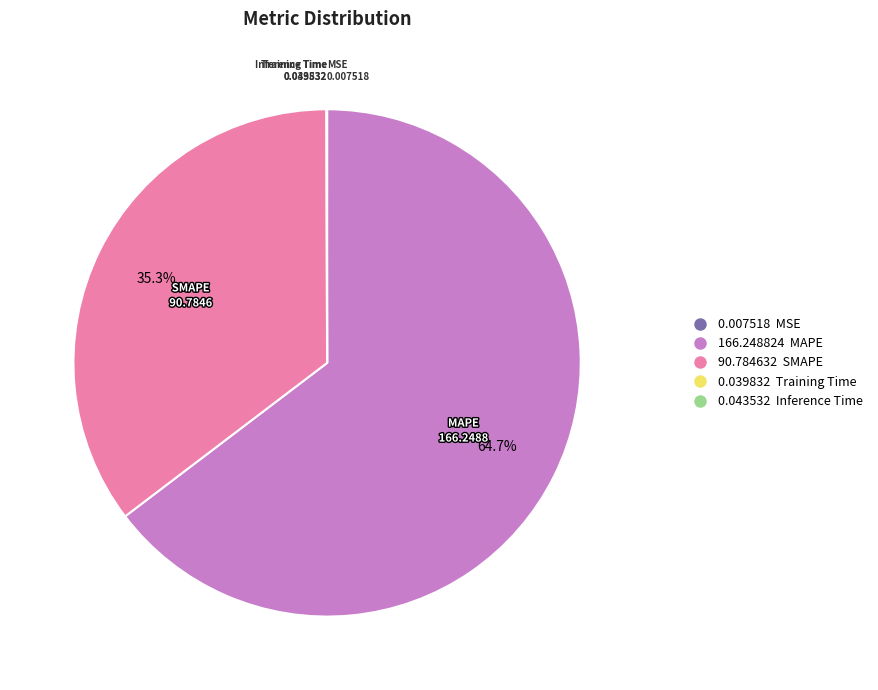

Which category accounts for the majority?

166.248824 MAPE